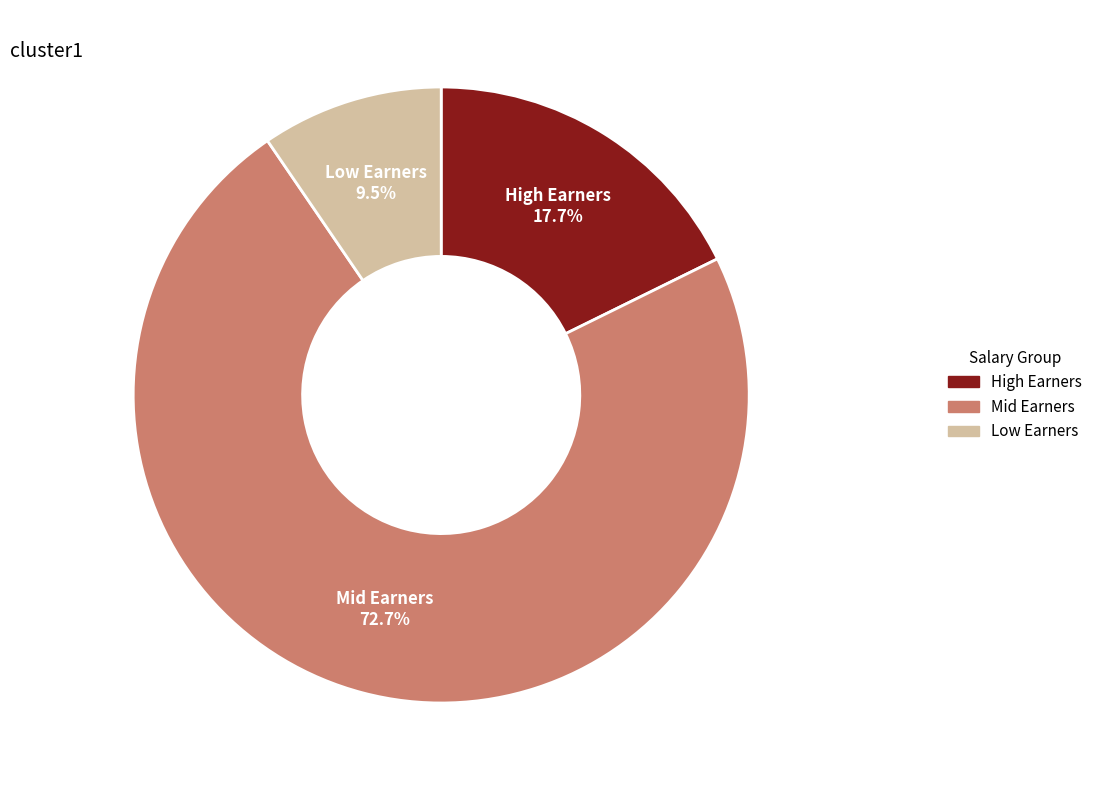

How many segments does this pie chart have?

3